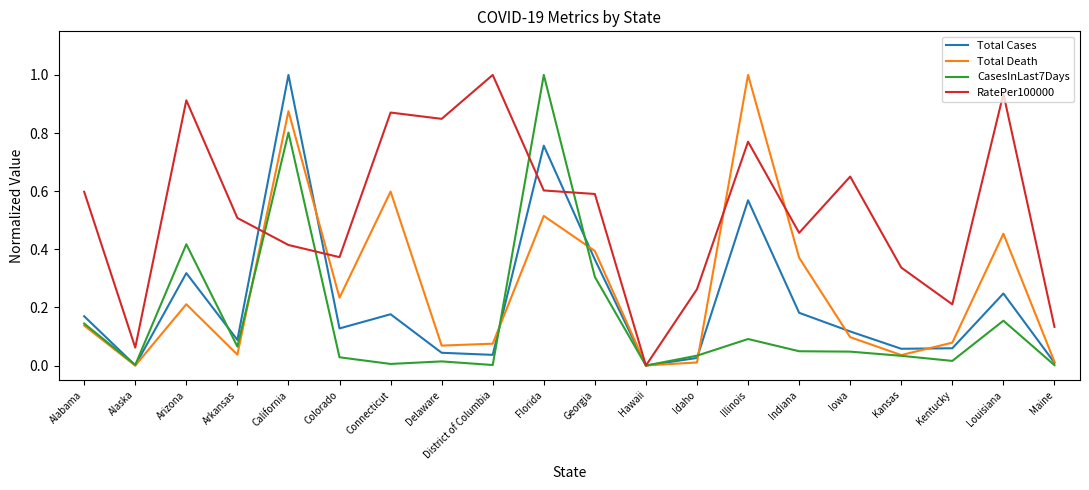

What is the difference between the maximum and second lowest values in the CasesInLast7Days series?

1.0